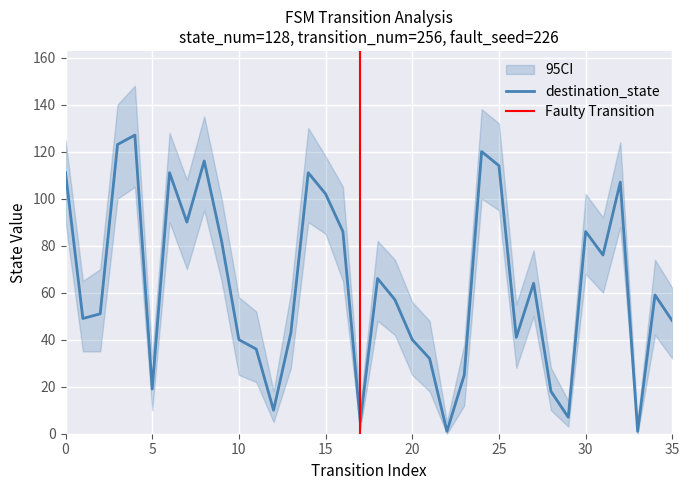

True or false: destination_state has a value of 141 at 30.

False